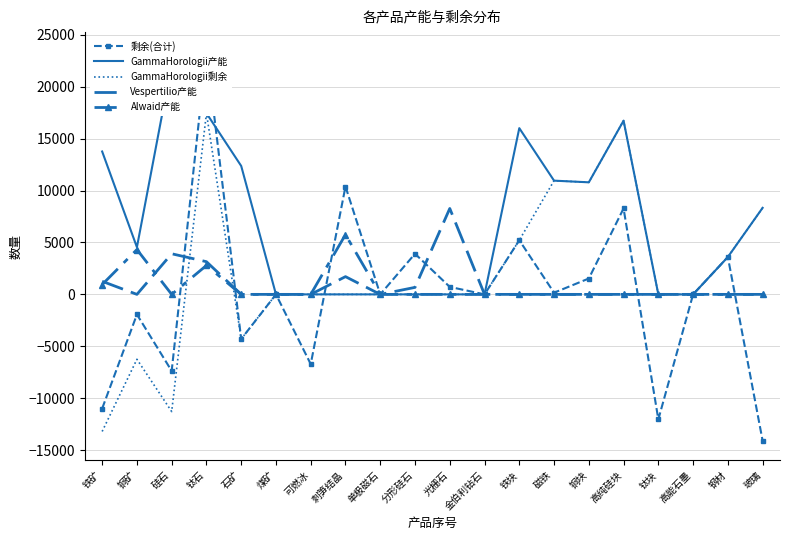

Reading left to right, transcribe all the data shown in this chart.

剩余(合计): 铁矿=-11005	铜矿=-1935	硅石=-7380	钛石=23400	石矿=-4305	煤矿=0	可燃冰=-6720	刺笋结晶=10395	单极磁石=0	分形硅石=3915	光栅石=720	金伯利钻石=0	铁块=5220	磁铁=160	铜块=1530	高纯硅块=8280	钛块=-12048	高能石墨=0	钢材=3600	玻璃=-14103
GammaHorologii产能: 铁矿=13770	铜矿=4545	硅石=22185	钛石=17460	石矿=12375	煤矿=0	可燃冰=0	刺笋结晶=0	单极磁石=0	分形硅石=0	光栅石=0	金伯利钻石=0	铁块=16020	磁铁=10960	铜块=10800	高纯硅块=16740	钛块=0	高能石墨=0	钢材=3600	玻璃=8340
GammaHorologii剩余: 铁矿=-13210	铜矿=-6255	硅石=-11295	钛石=17460	石矿=-4305	煤矿=0	可燃冰=0	刺笋结晶=0	单极磁石=0	分形硅石=0	光栅石=0	金伯利钻石=0	铁块=5220	磁铁=10960	铜块=10800	高纯硅块=16740	钛块=0	高能石墨=0	钢材=3600	玻璃=8340
Vespertilio产能: 铁矿=1260	铜矿=0	硅石=3915	钛石=3150	石矿=0	煤矿=0	可燃冰=0	刺笋结晶=1710	单极磁石=0	分形硅石=675	光栅石=8280	金伯利钻石=0	铁块=0	磁铁=0	铜块=0	高纯硅块=0	钛块=0	高能石墨=0	钢材=0	玻璃=0
Alwaid产能: 铁矿=945	铜矿=4320	硅石=0	钛石=2790	石矿=0	煤矿=0	可燃冰=0	刺笋结晶=5760	单极磁石=0	分形硅石=0	光栅石=0	金伯利钻石=0	铁块=0	磁铁=0	铜块=0	高纯硅块=0	钛块=0	高能石墨=0	钢材=0	玻璃=0